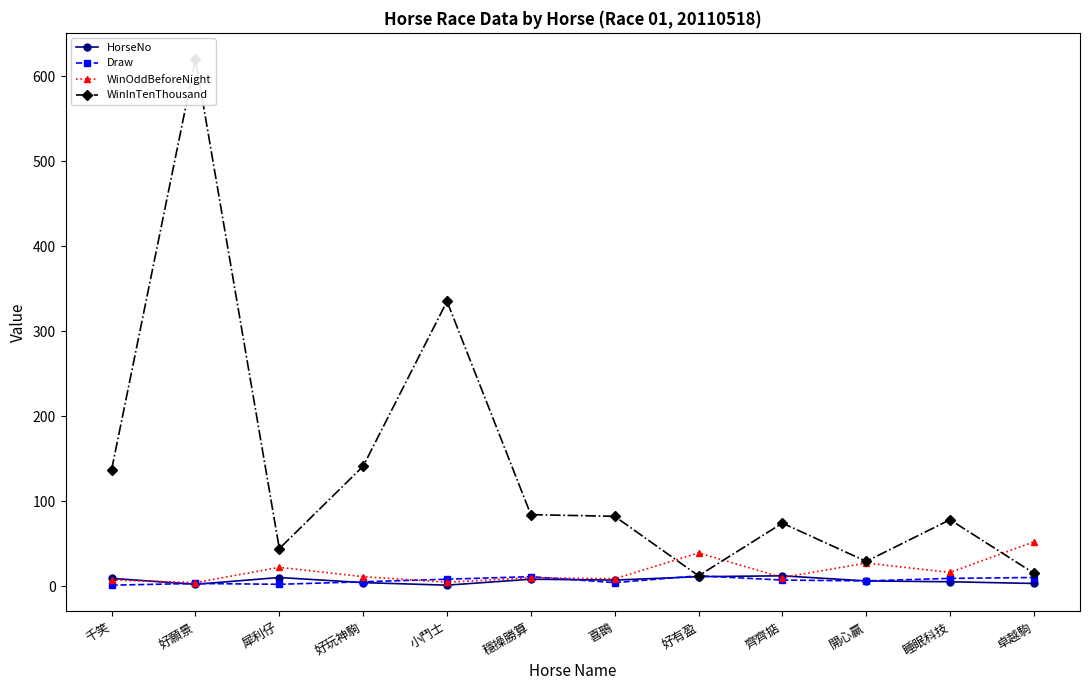

What is the spread (max minus min) of values at 千笑?

136.0